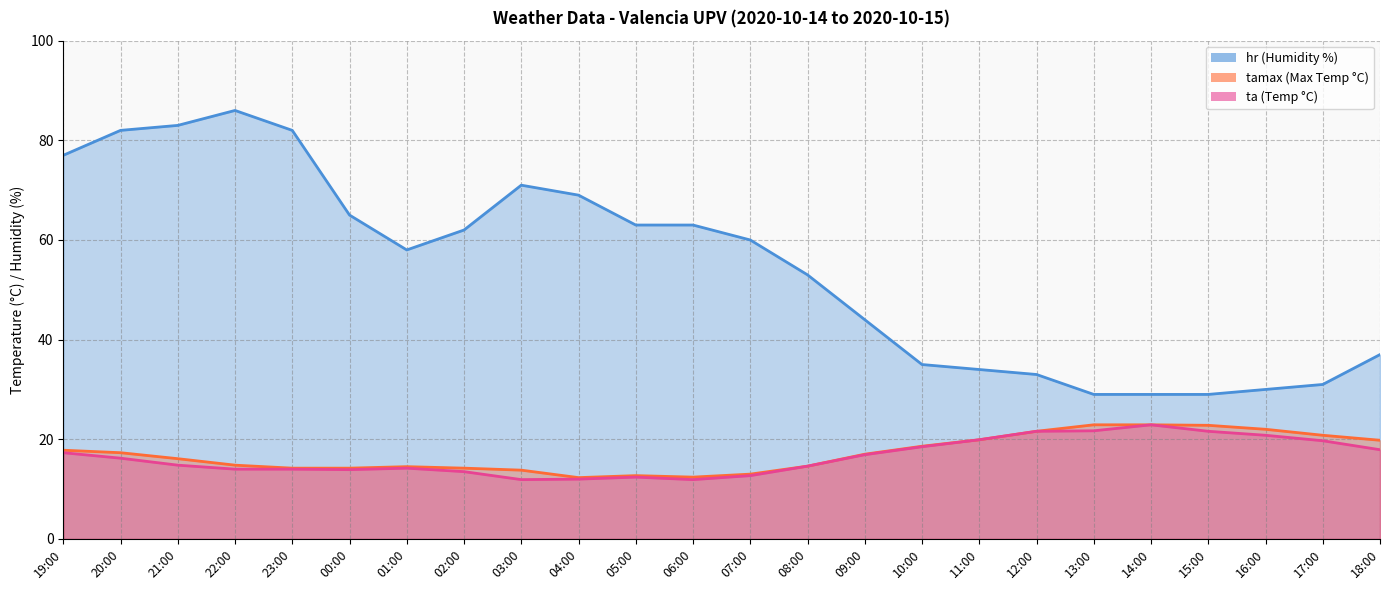

At how many categories does at least one series exceed 80?

4